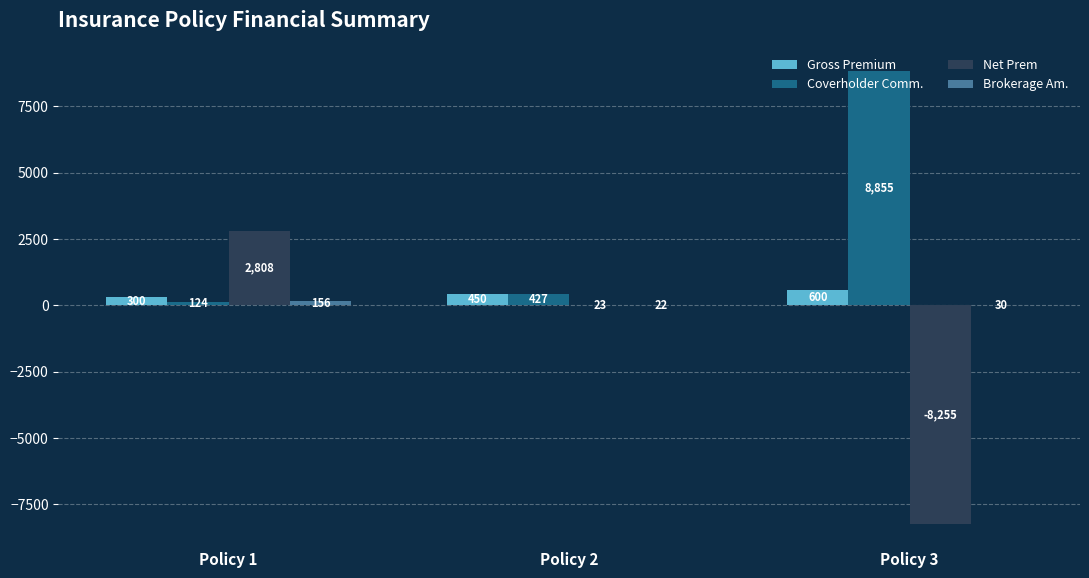

At which label is Net Prem closest to -2723?

Policy 2